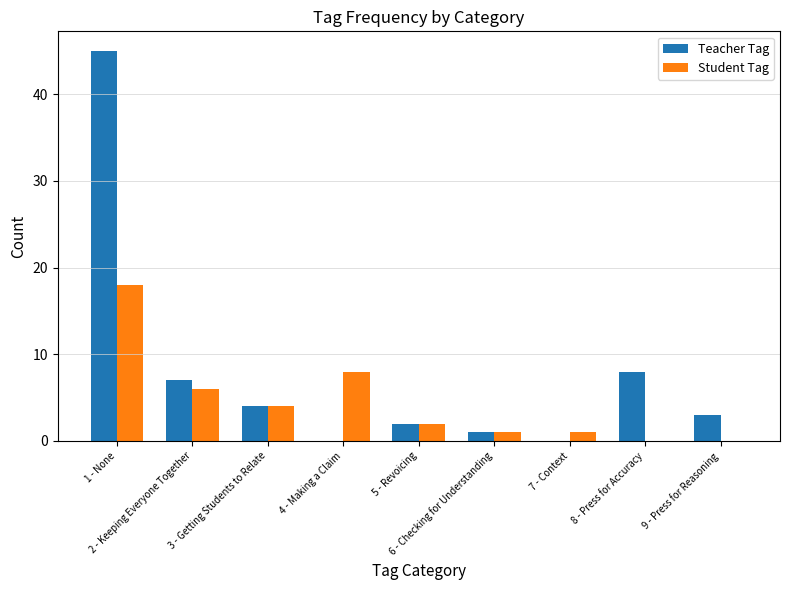

Reading left to right, what are all the values shown in this chart?

Teacher Tag: 45	7	4	0	2	1	0	8	3
Student Tag: 18	6	4	8	2	1	1	0	0